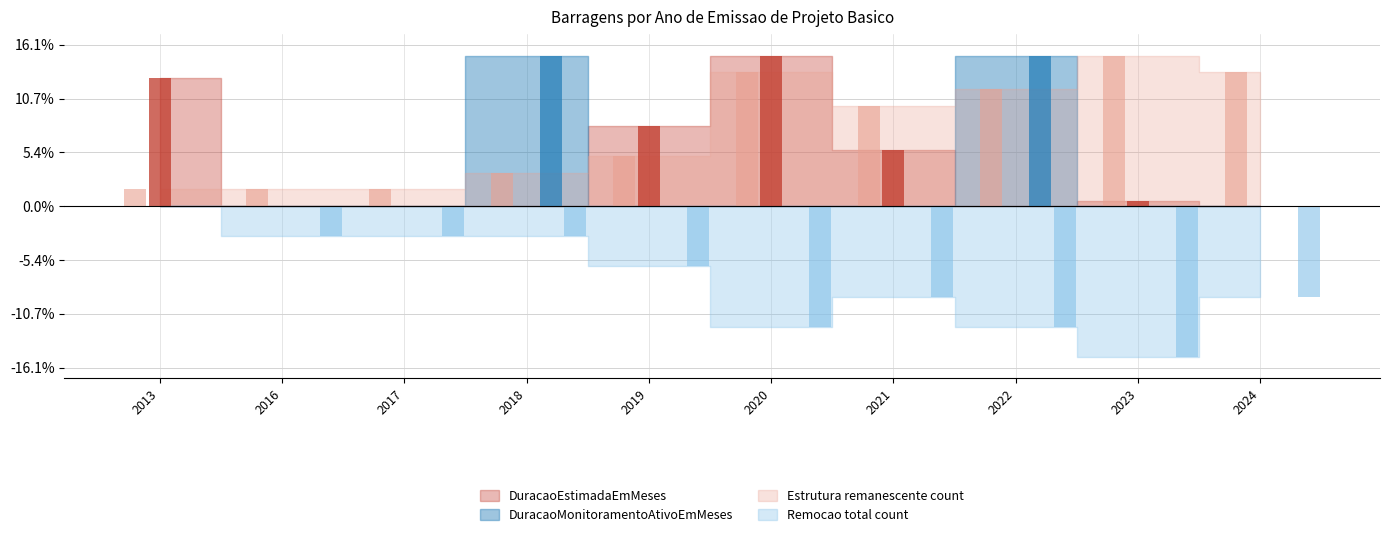

At how many categories does at least one series exceed -5?

10